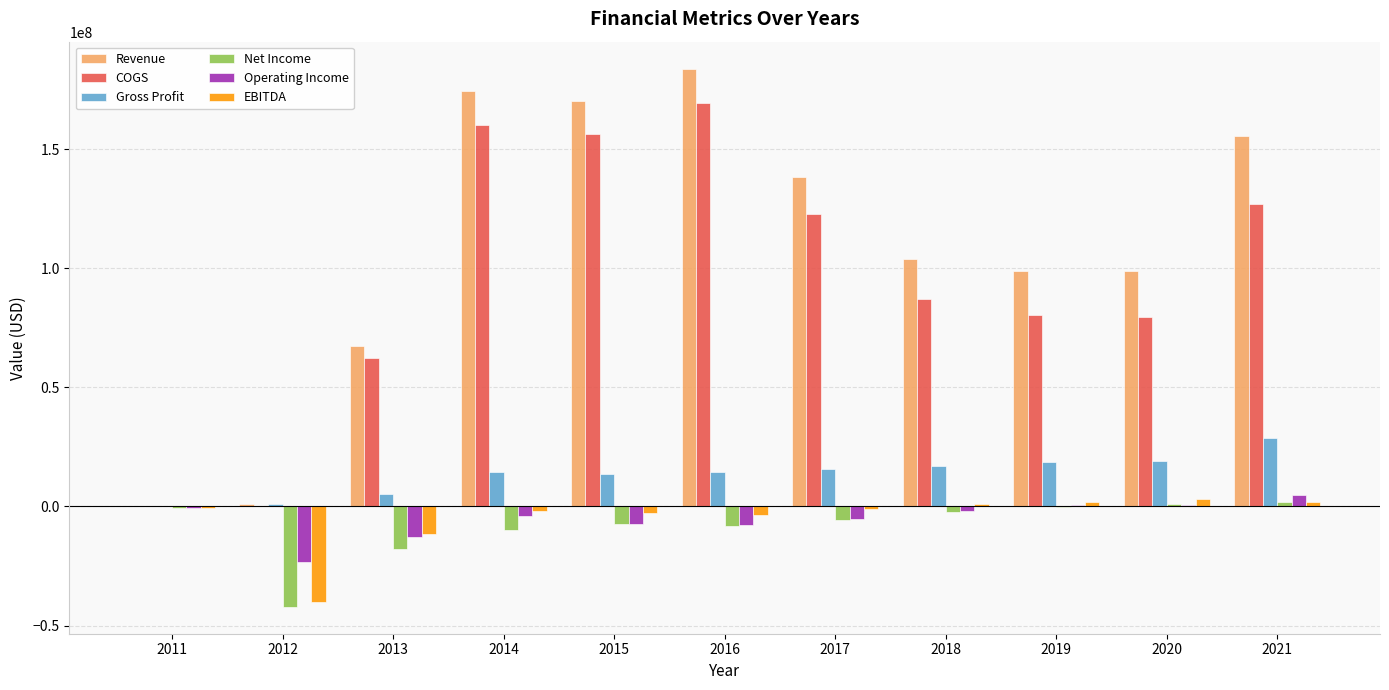

Read the Operating Income value at 2011.

-724874